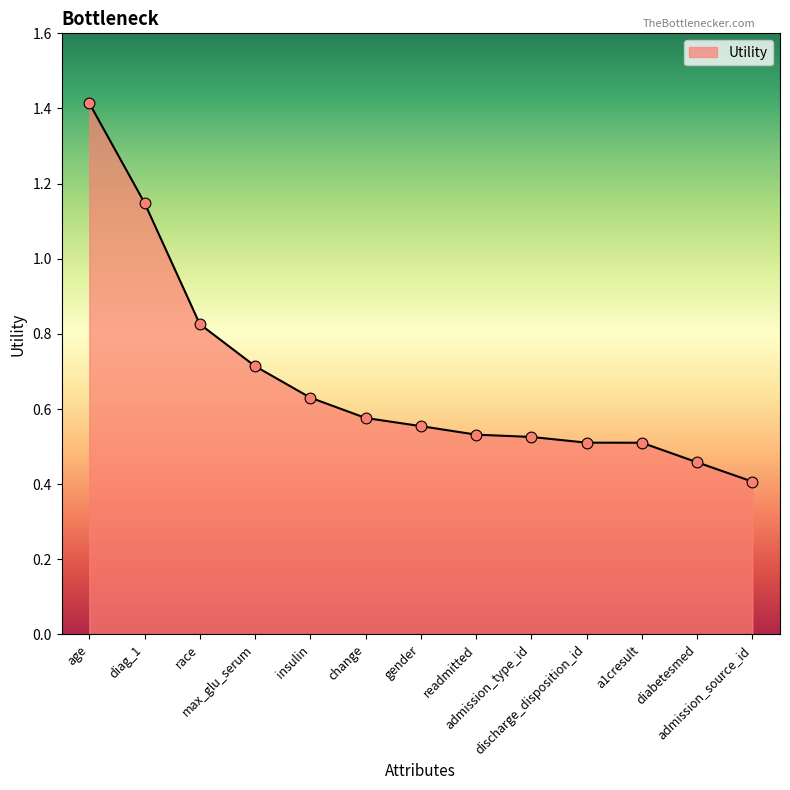

What is the change in value from race to gender?

-0.3